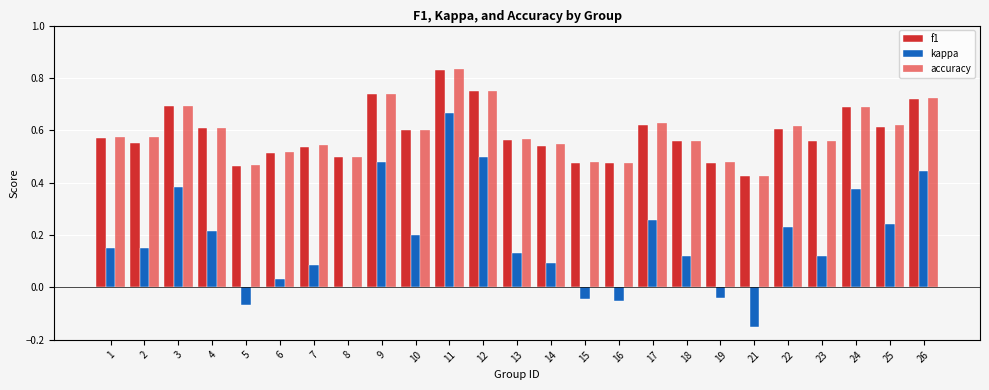

How many categories are shown in the chart?

25